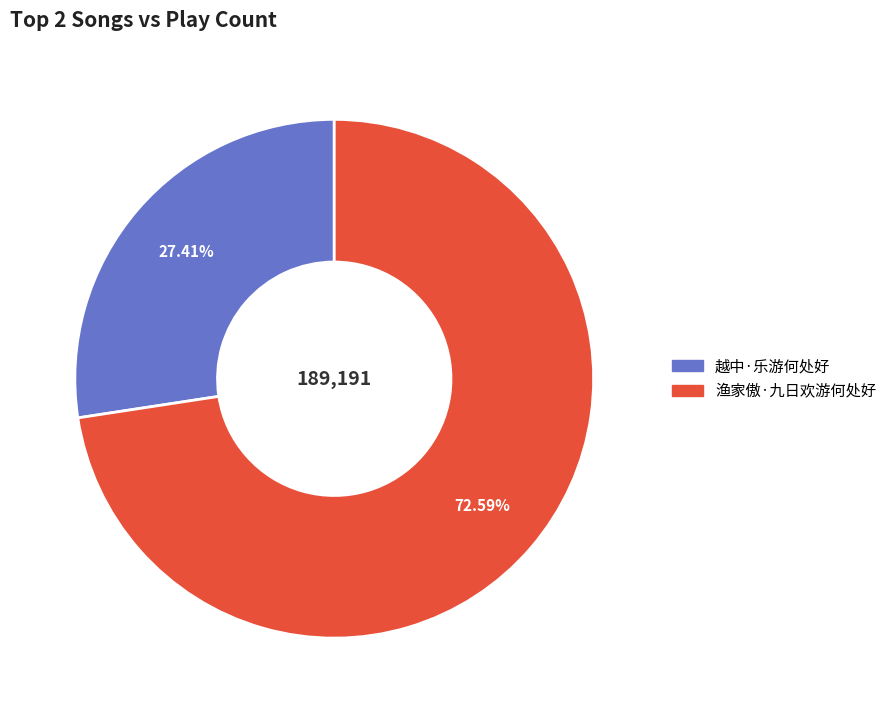

What is the majority slice?

渔家傲·九日欢游何处好